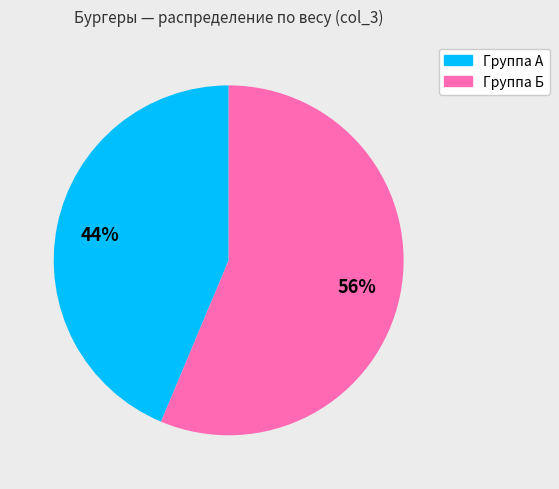

Does any single category account for the majority?

Yes